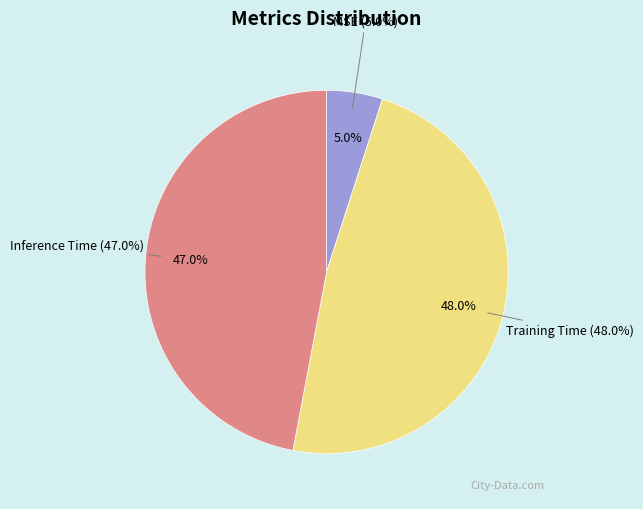

Rank the categories by value from lowest to highest.

MSE, Inference Time, Training Time